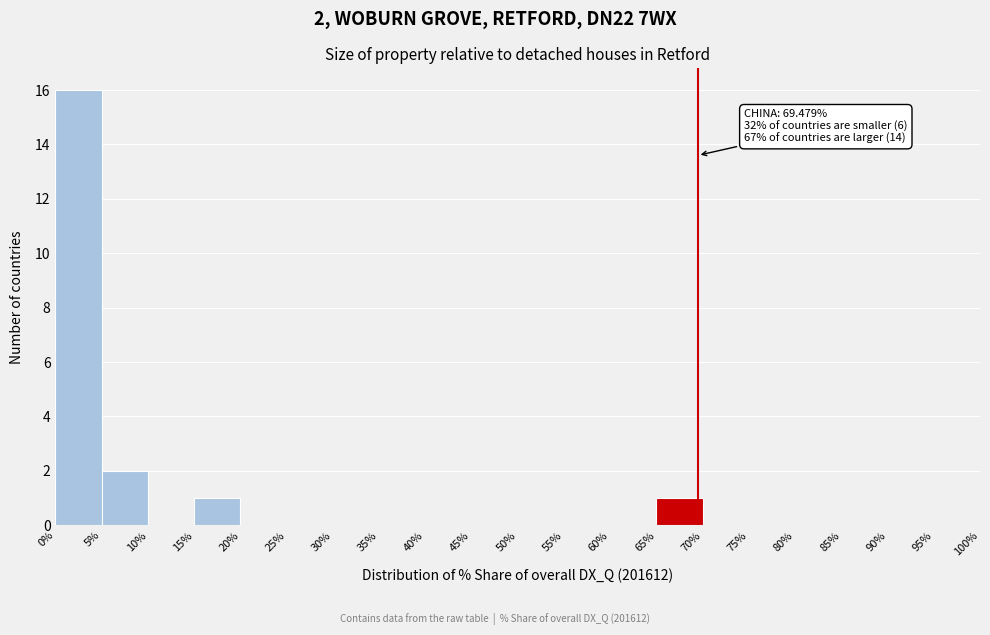

Over which range of the x-axis is the bar tallest?

0% to 5%